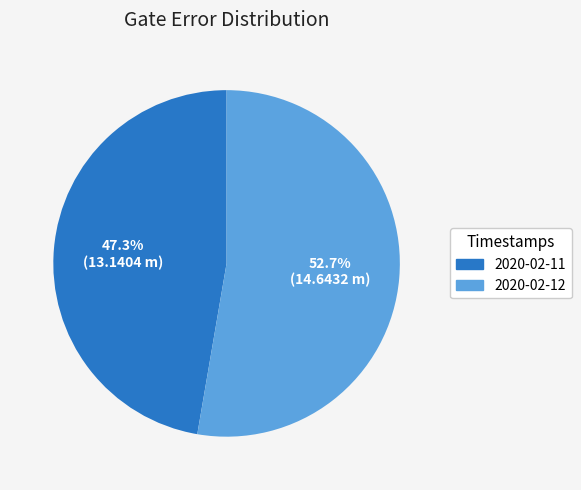

Which slice is the smallest?

2020-02-11